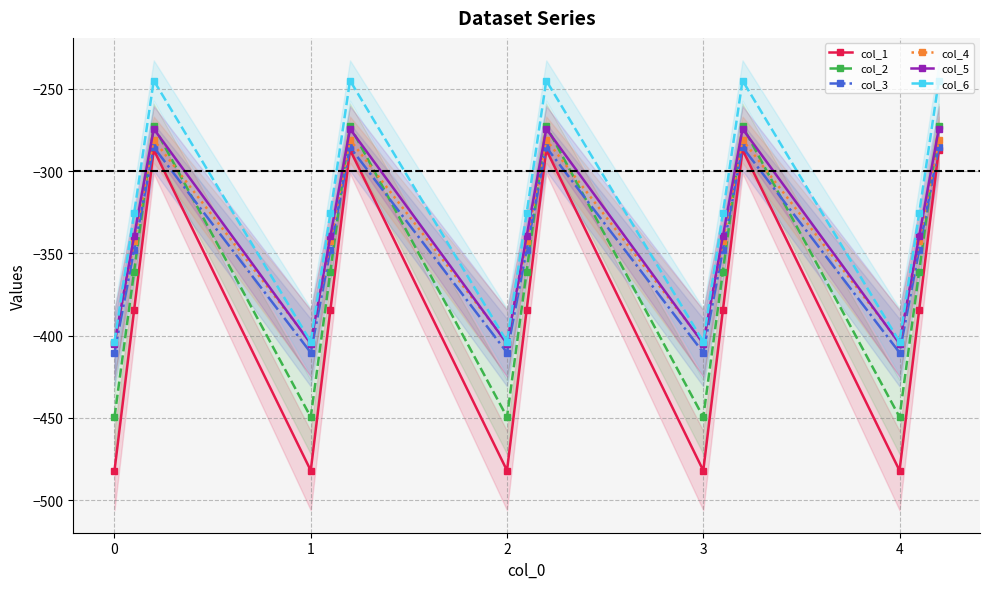

The value of col_5 at 0 is -404.9. True or false?

True